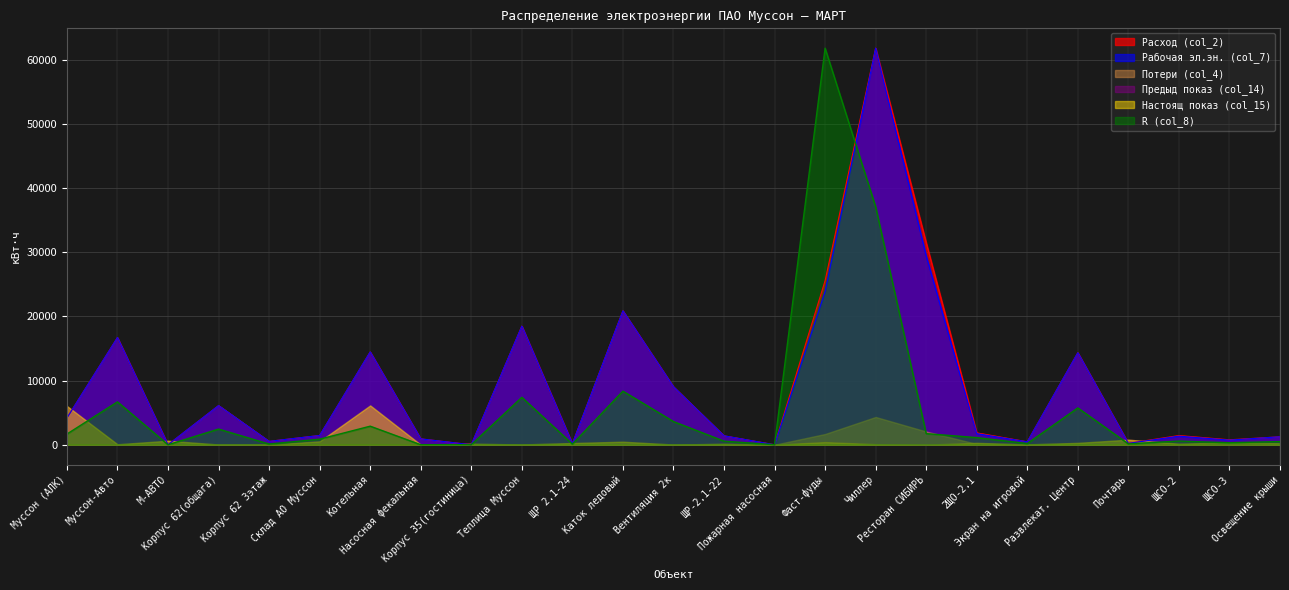

What is the value of the Рабочая эл.эн. (col_7) point at the 13th from the left?

9036.0